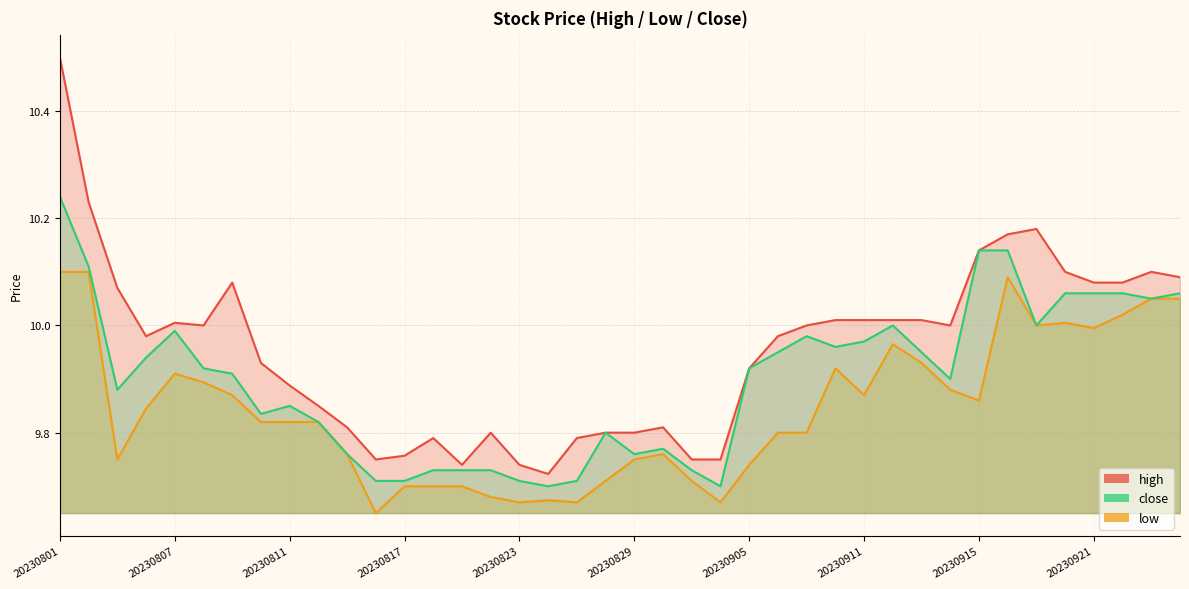

In close, how many points are higher than both neighbors (excluding endpoints)?

6